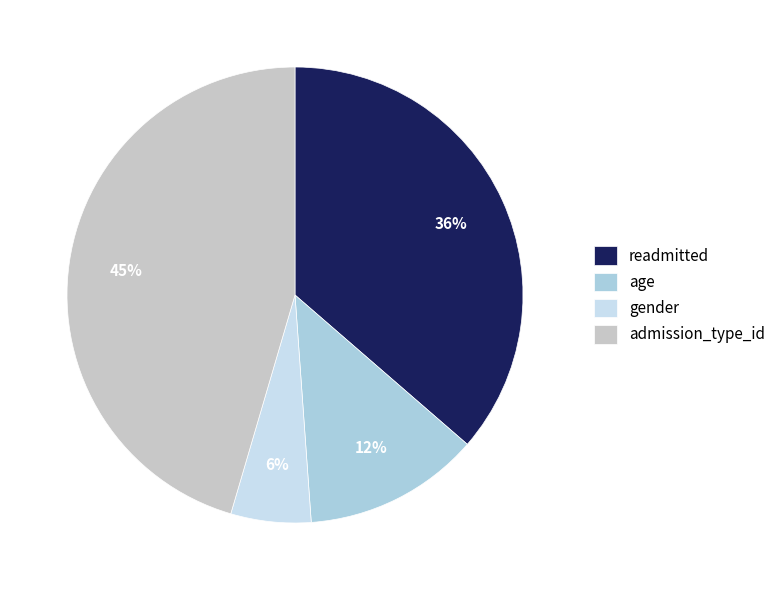

To the nearest percent, what is the average slice percentage?

25%